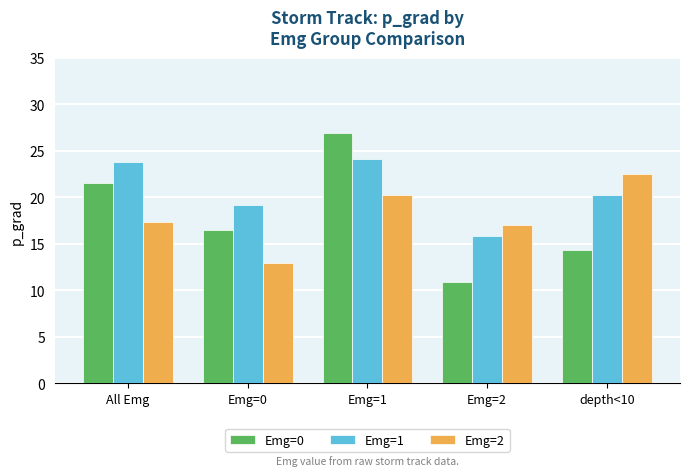

What is the sum of the Emg=2 values at All Emg and Emg=0?

30.4